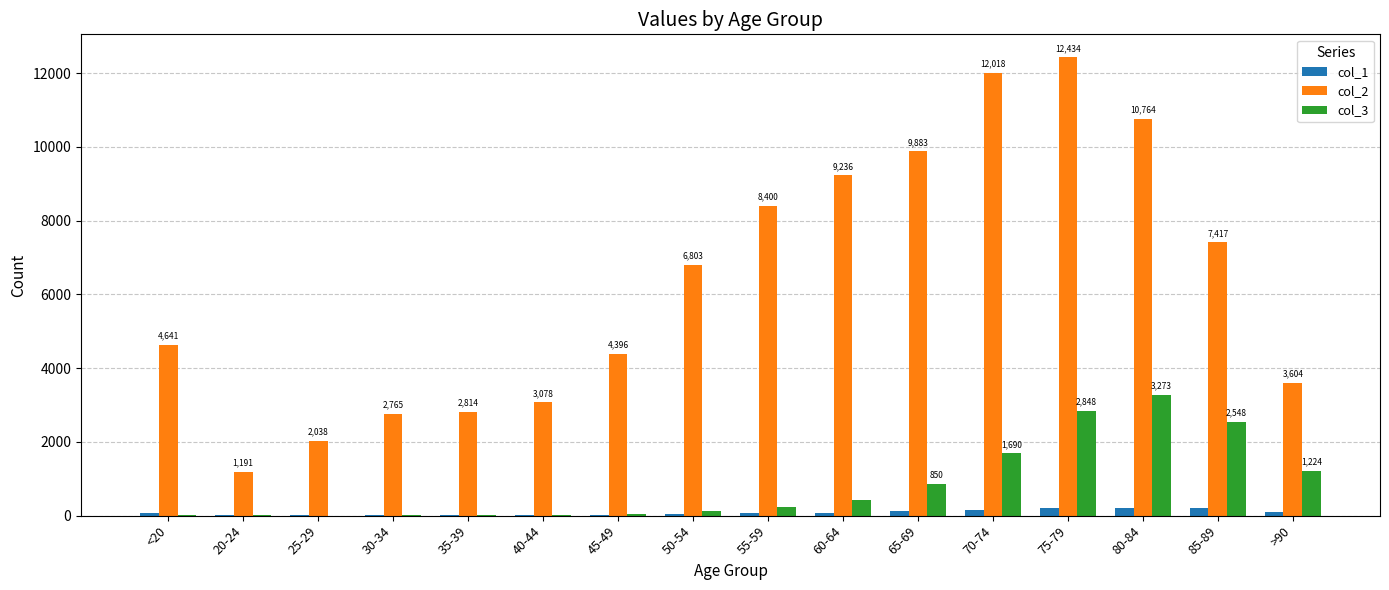

Read the col_2 value at 45-49.

4396